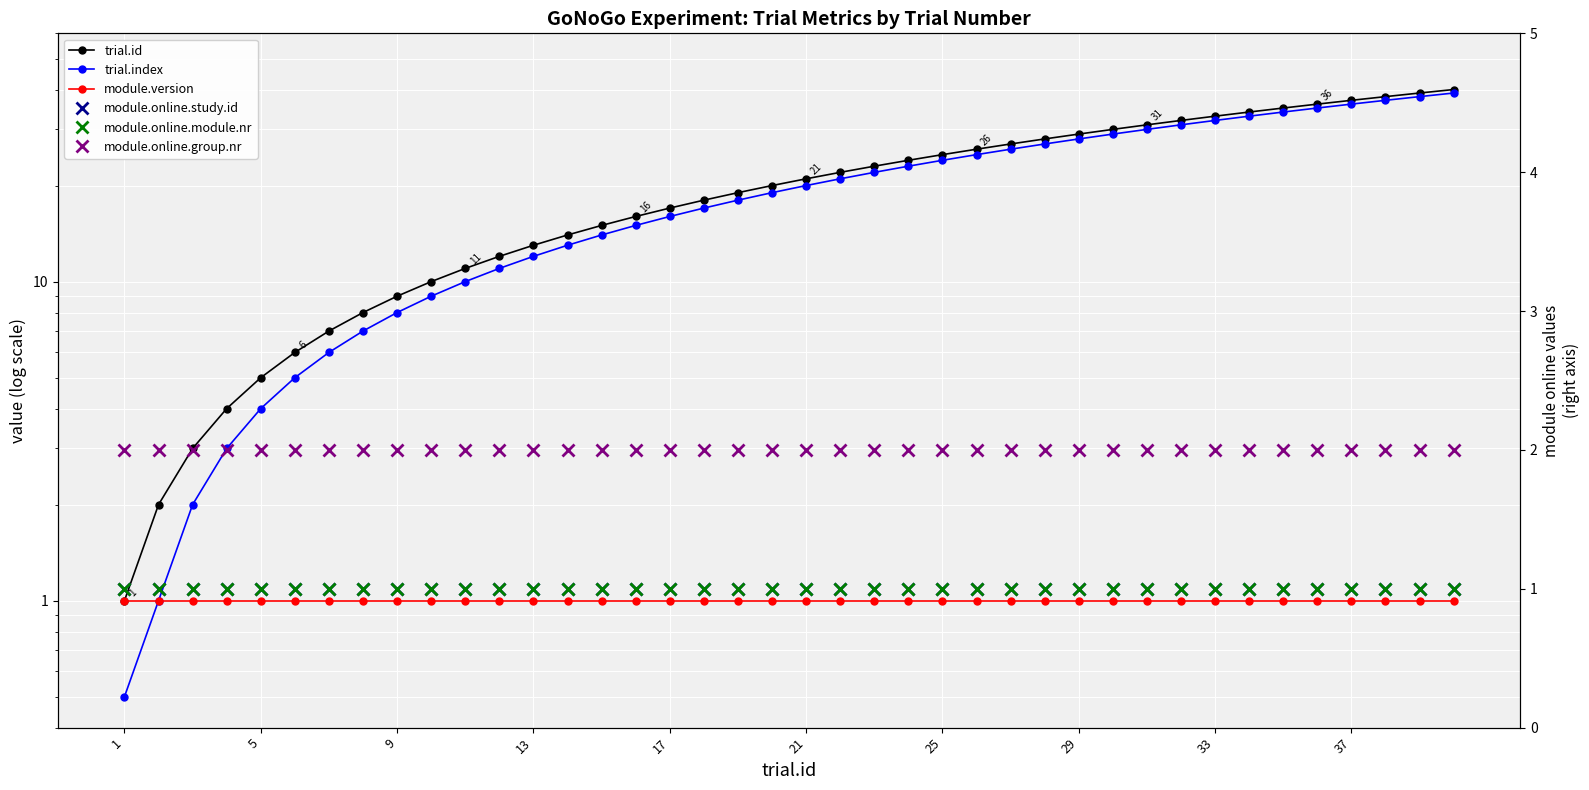

The value of module.version at 30 is 1.4. True or false?

False